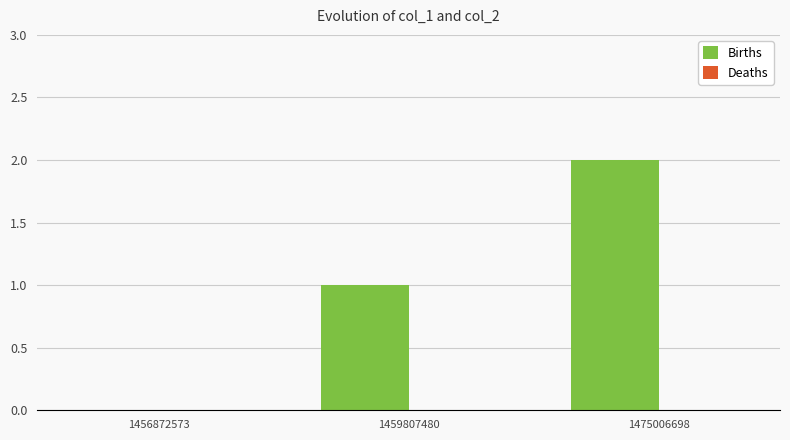

Which category has the highest value across all series?

1475006698